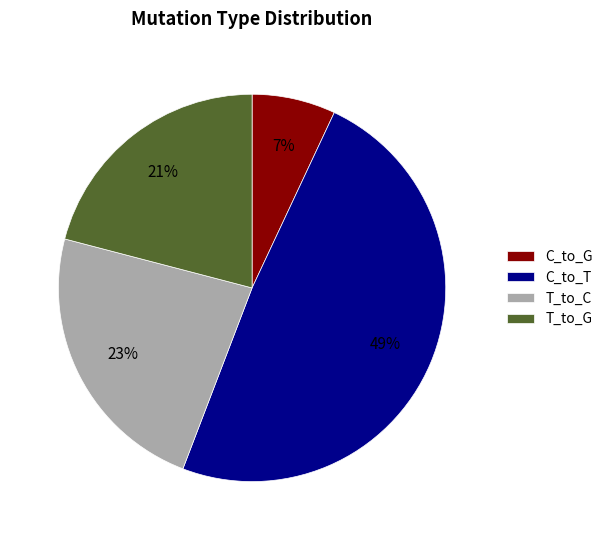

To the nearest percent, what portion does T_to_C represent?

23%